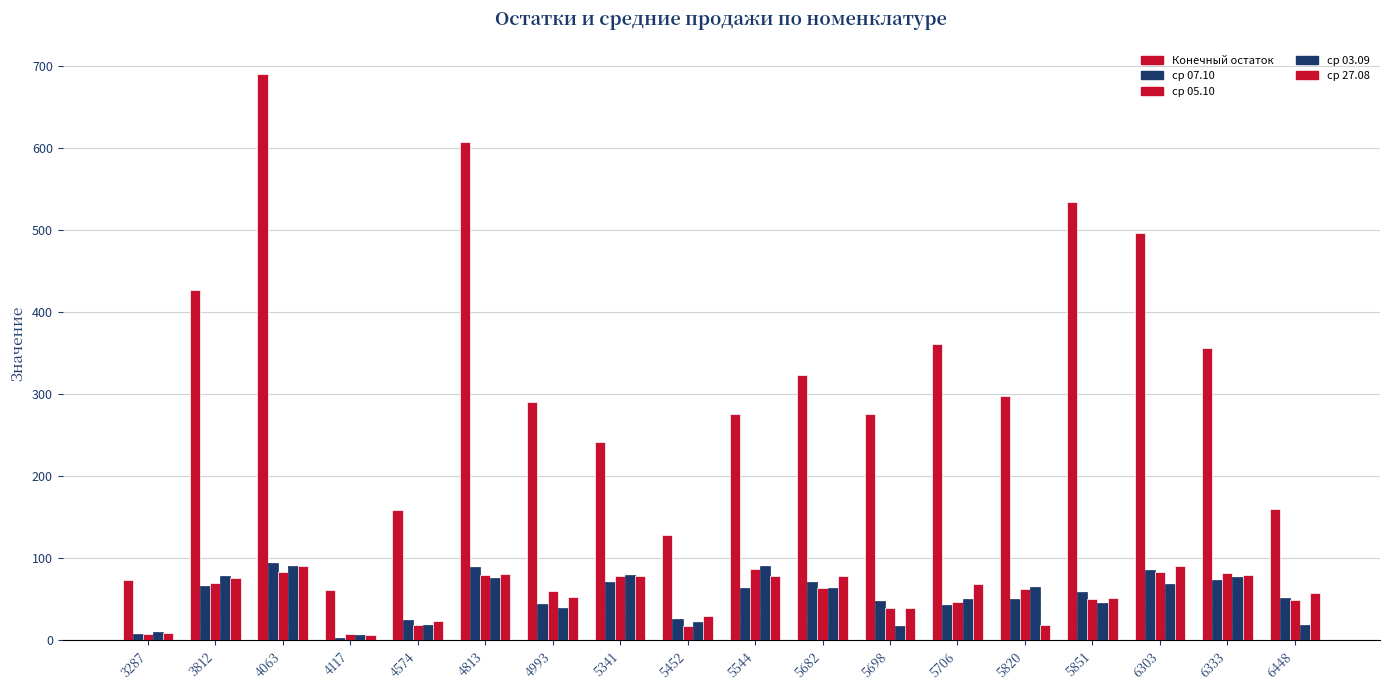

How many groups of bars are there?

18